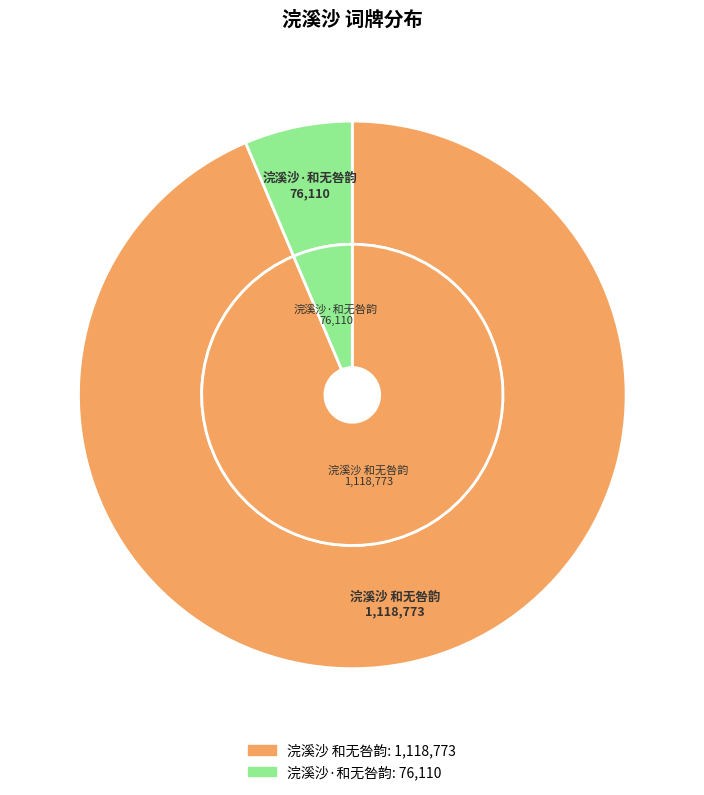

Which category has the smallest portion of the pie?

浣溪沙·和无咎韵